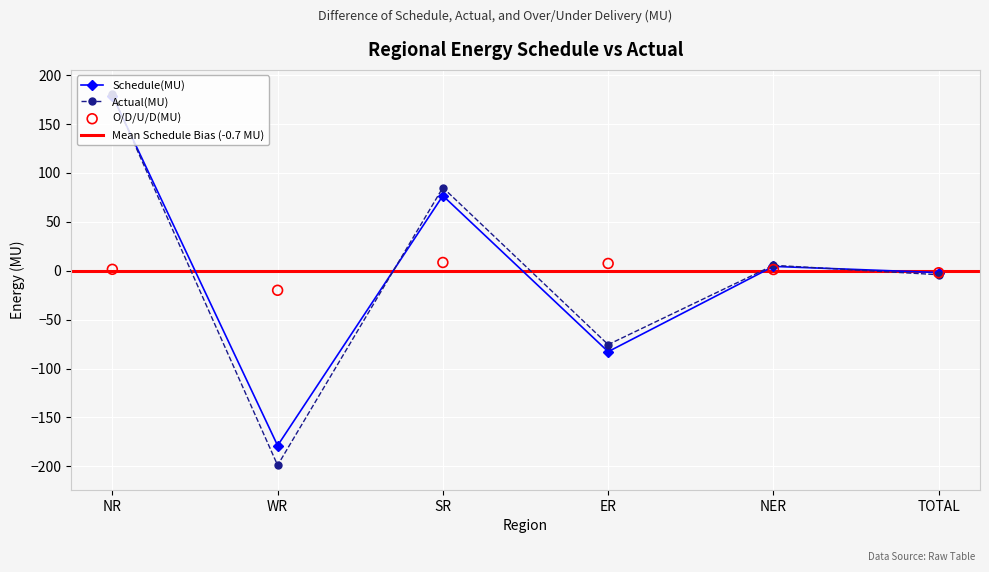

Is the value of Actual(MU) at WR greater than the value of Schedule(MU) at NER?

No